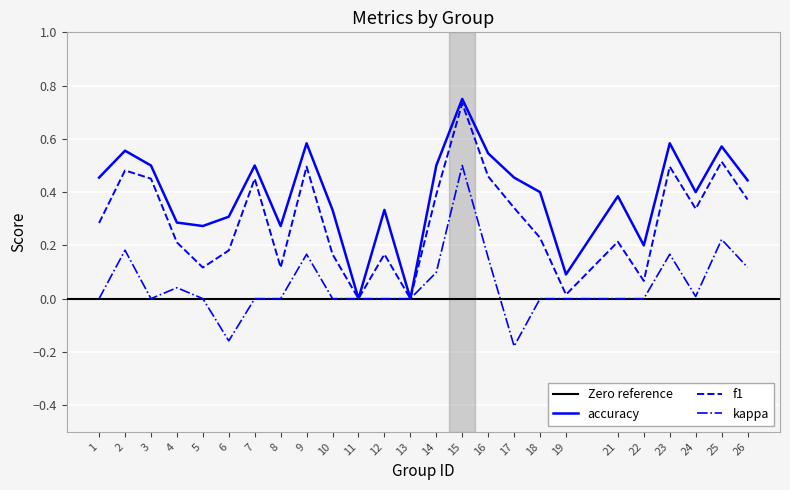

What is the total value across all series at 22?

0.3